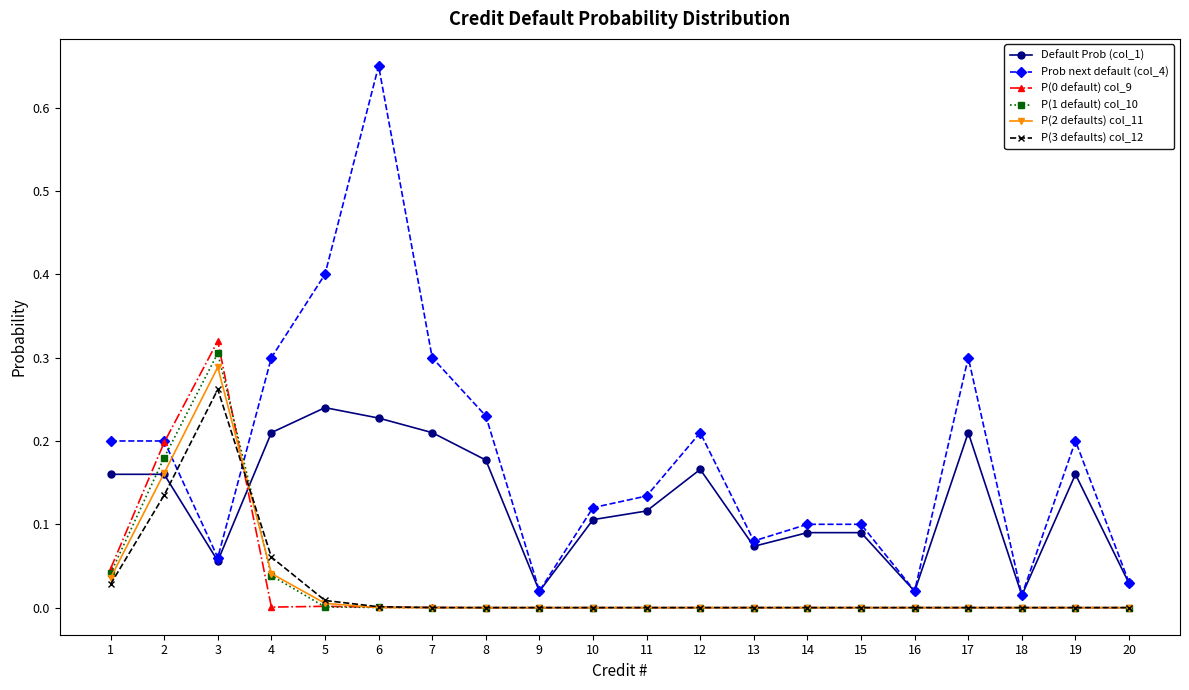

How many lines are shown in the chart?

6